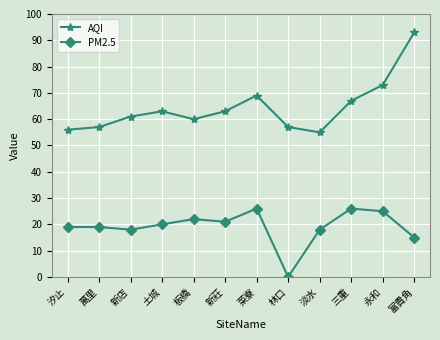

True or false: PM2.5 and AQI cross at least once.

False